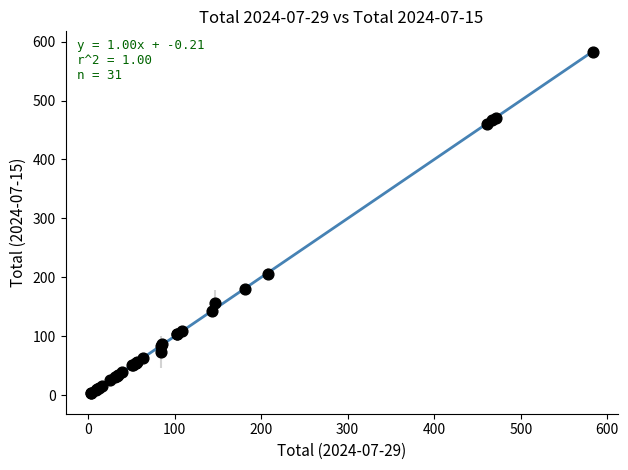

What Y value in the scatter plot is closest to 293?

206